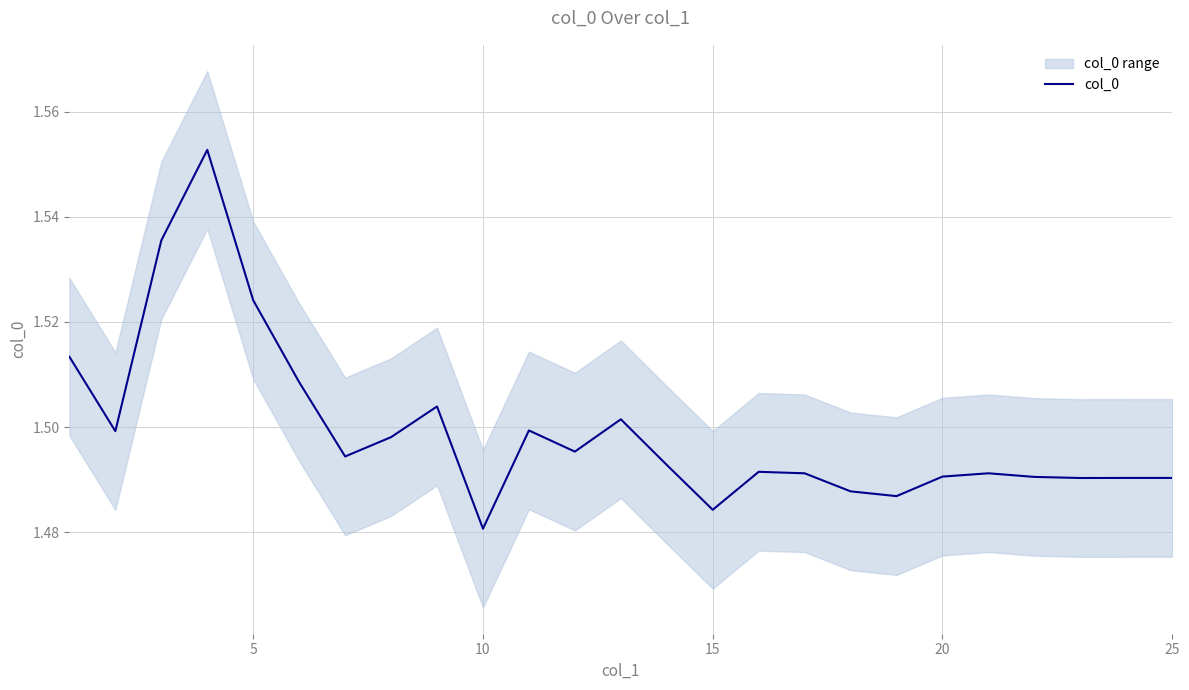

At which label is col_0 closest to 1?

10